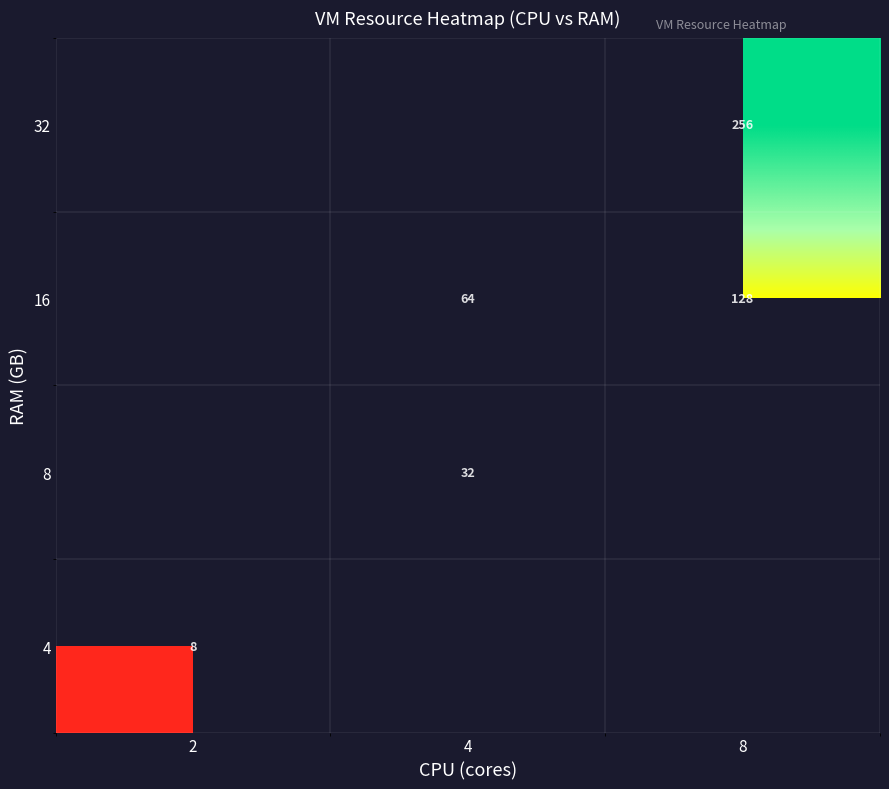

The value of 16 at 8 is 128. True or false?

True